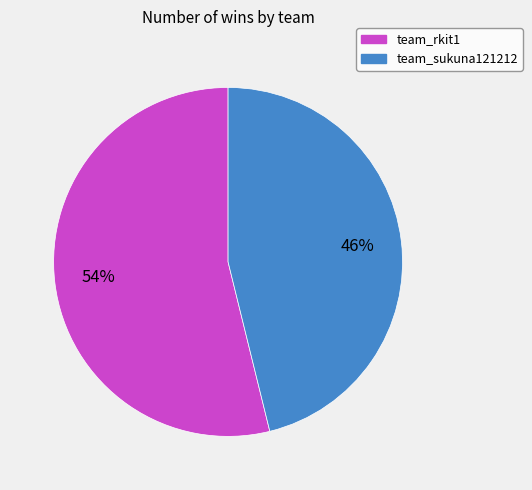

To the nearest percent, what portion does team_sukuna121212 represent?

46%